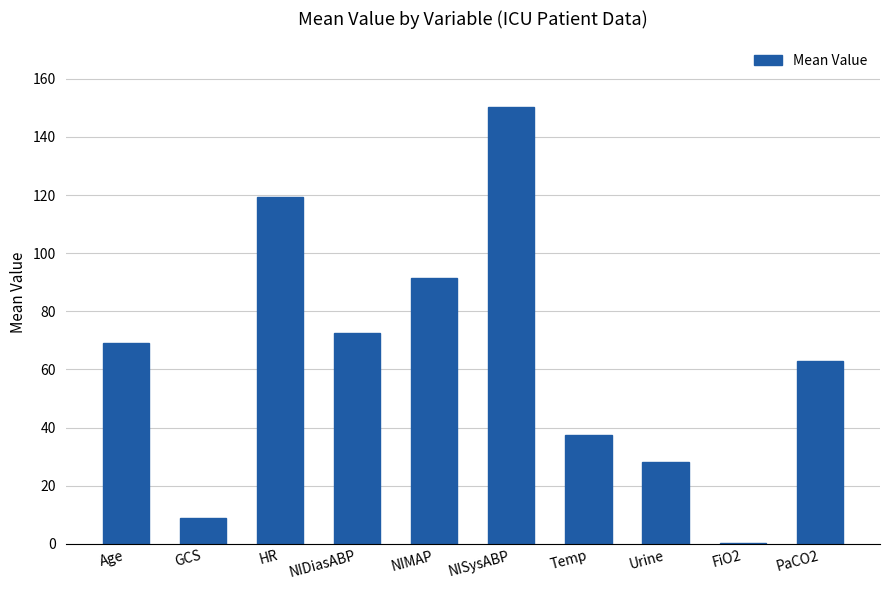

Reading left to right, transcribe all the data shown in this chart.

Age=69.0	GCS=9.0	HR=119.4	NIDiasABP=72.6	NIMAP=91.6	NISysABP=150.3	Temp=37.5	Urine=28.3	FiO2=0.5	PaCO2=63.0